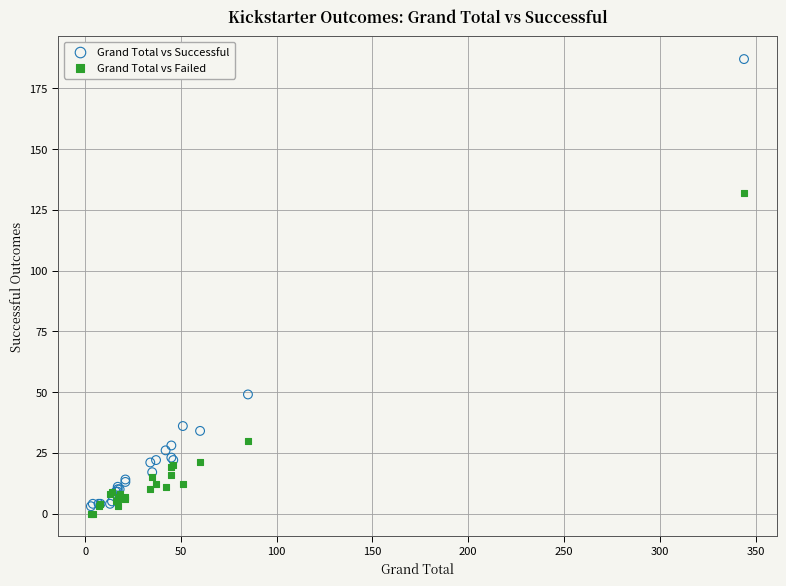

Which series has the largest Y range (max minus min)?

Grand Total vs Successful